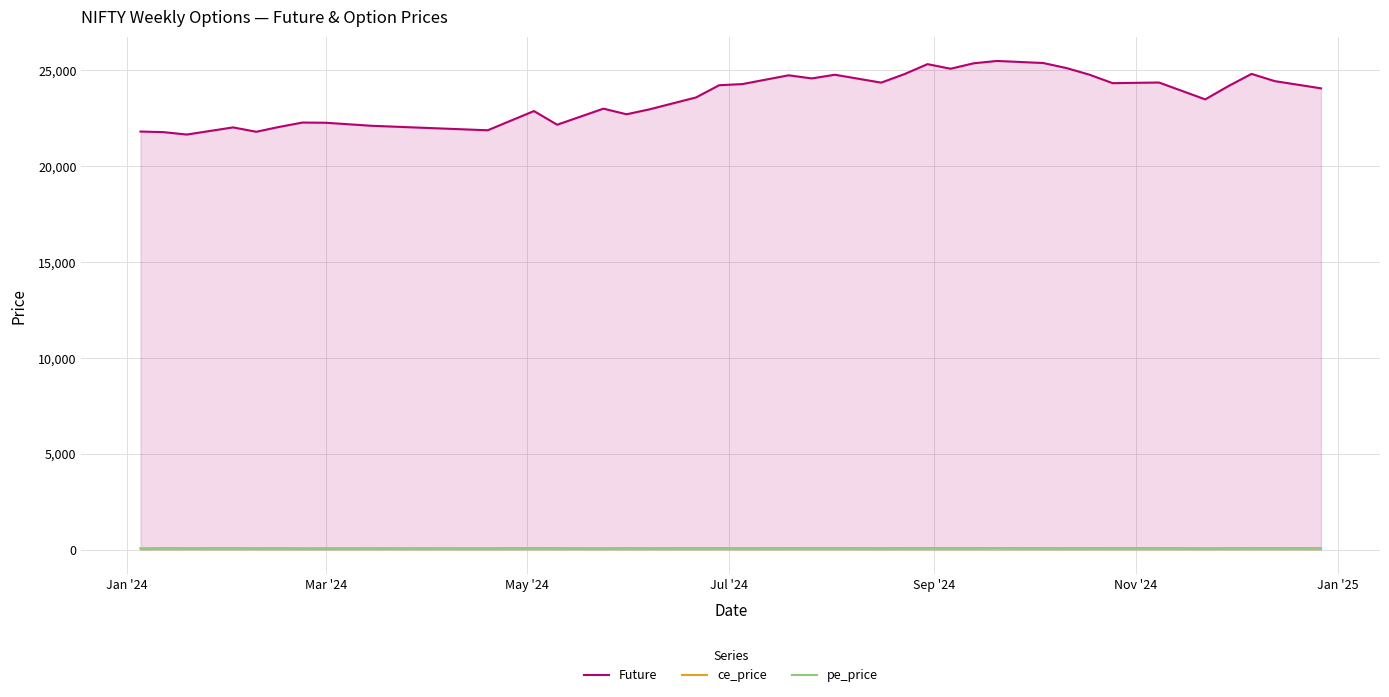

What is the difference between the maximum and minimum values in the ce_price series?

26.4